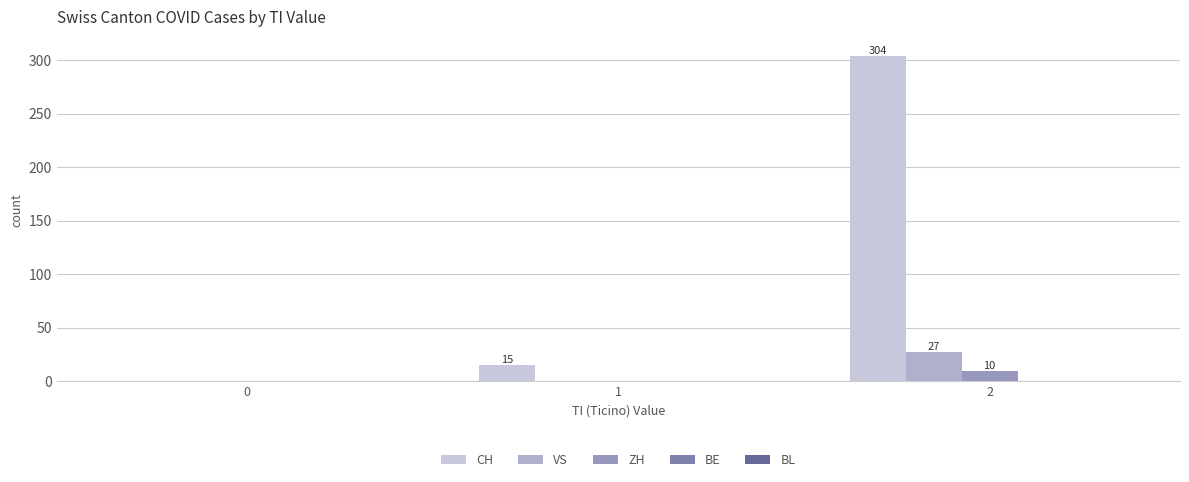

Are the bars horizontal?

No